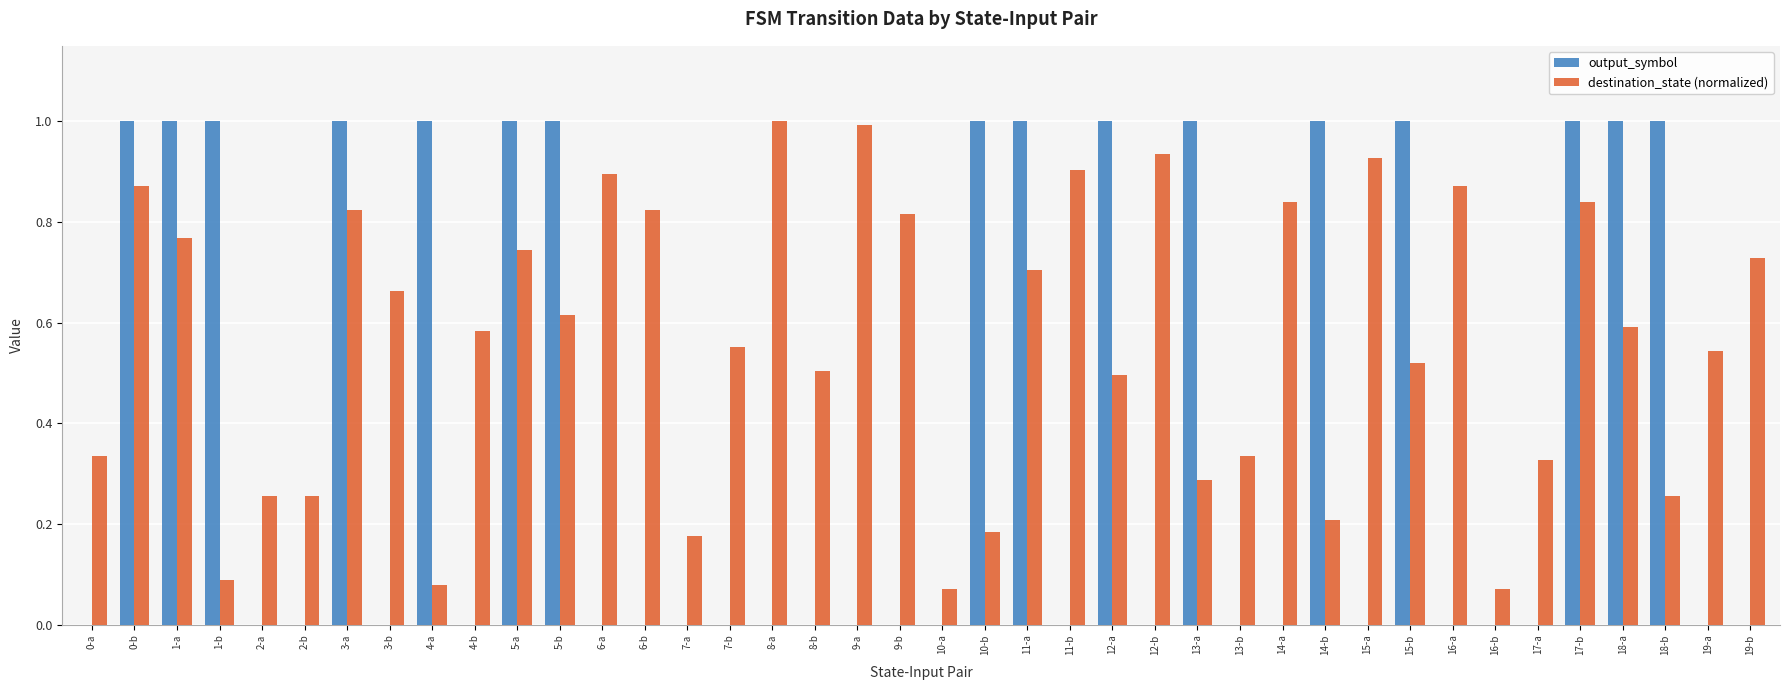

What is the highest value of the output_symbol series?

1.0